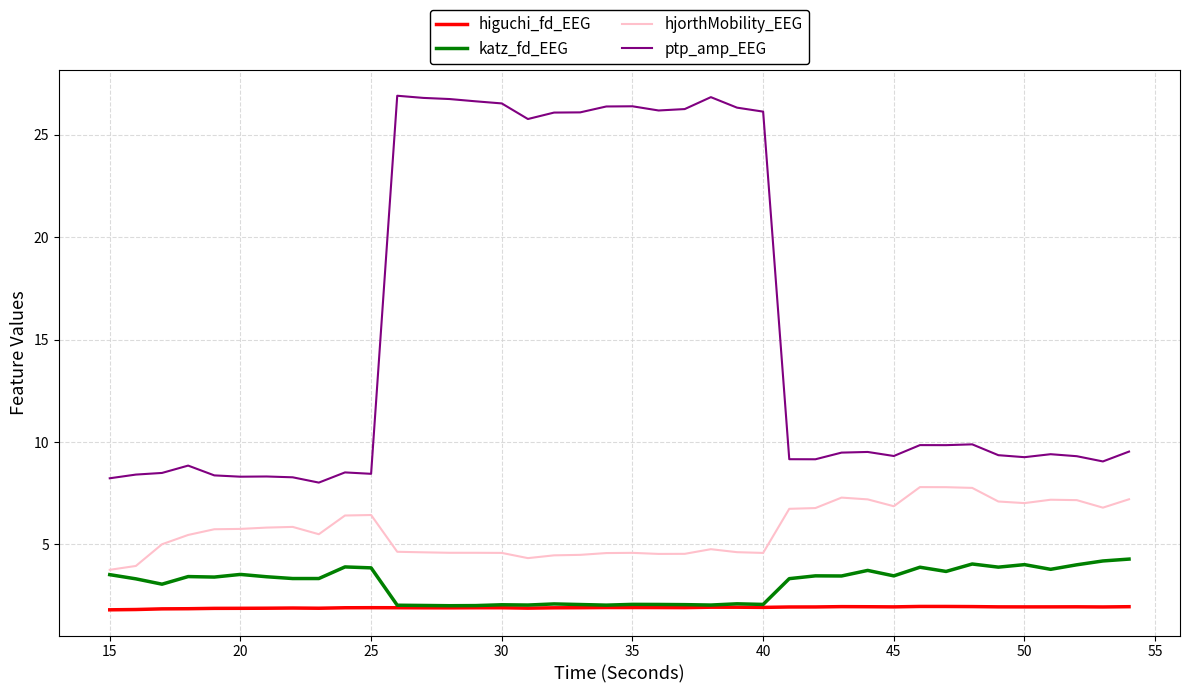

Which series has the largest range (max minus min)?

ptp_amp_EEG